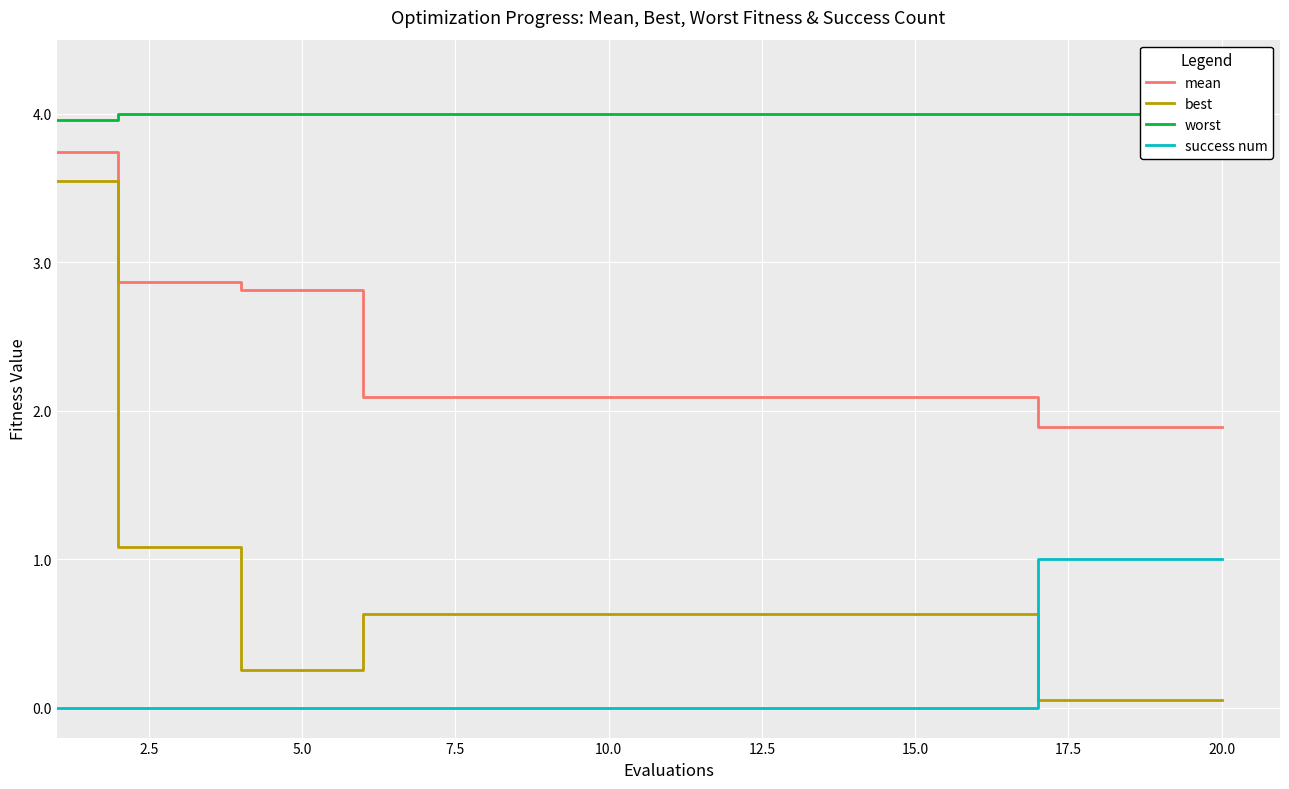

The best series shows 0.1 at 20.0. True or false?

True